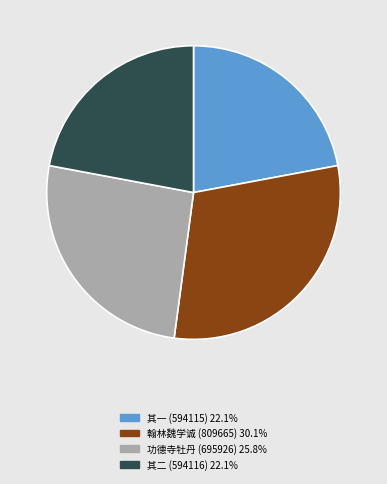

Does any single category account for the majority?

No